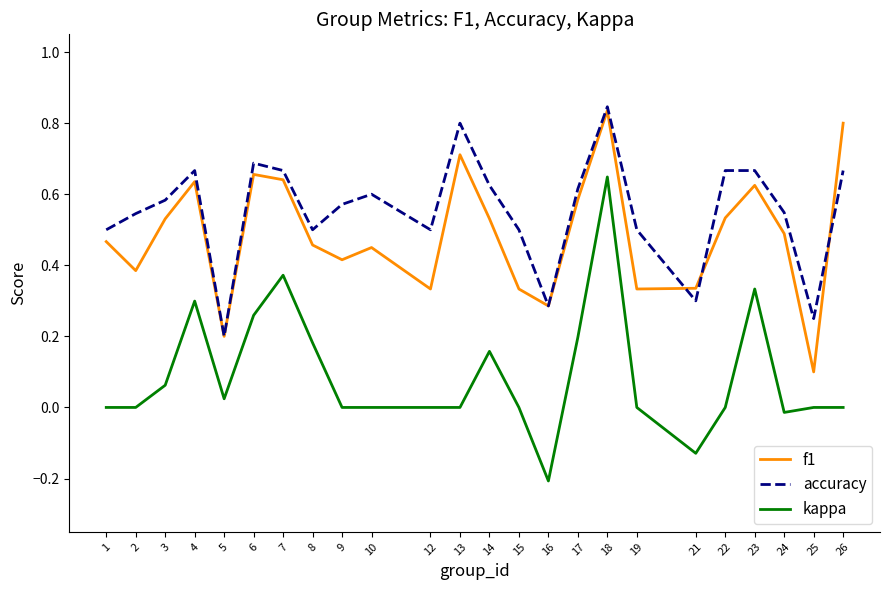

At which category does the chart reach its minimum across all series?

16